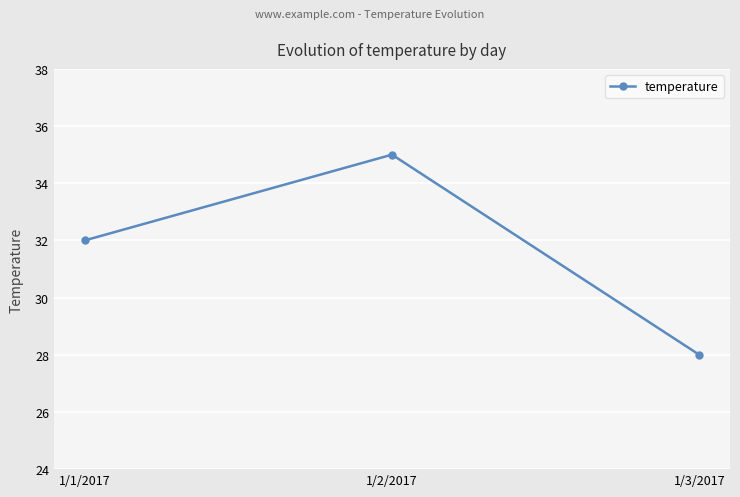

What is the label of the 3rd point from the left?

1/3/2017